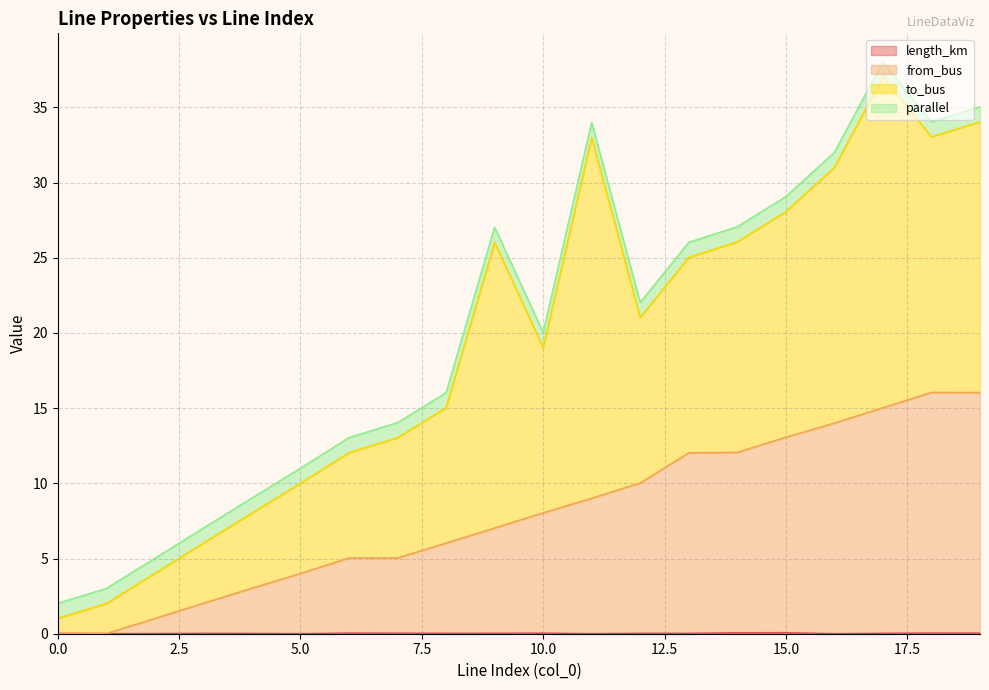

Count the number of categories in the chart.

20